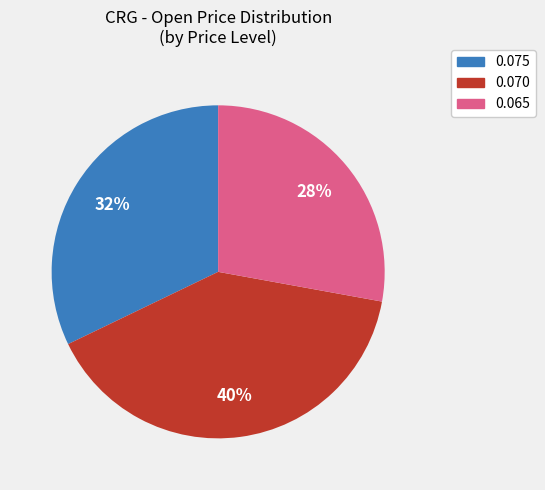

Does any single category account for the majority?

No